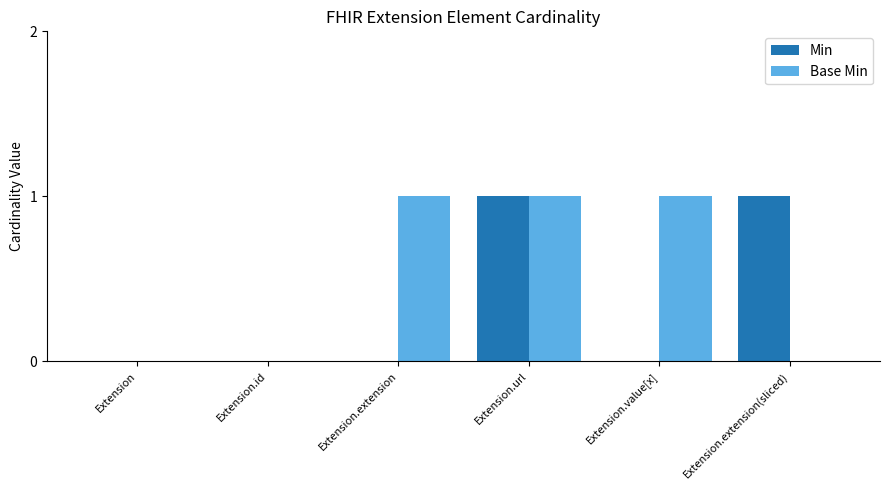

Is it true that Min equals 1 at Extension.url?

True